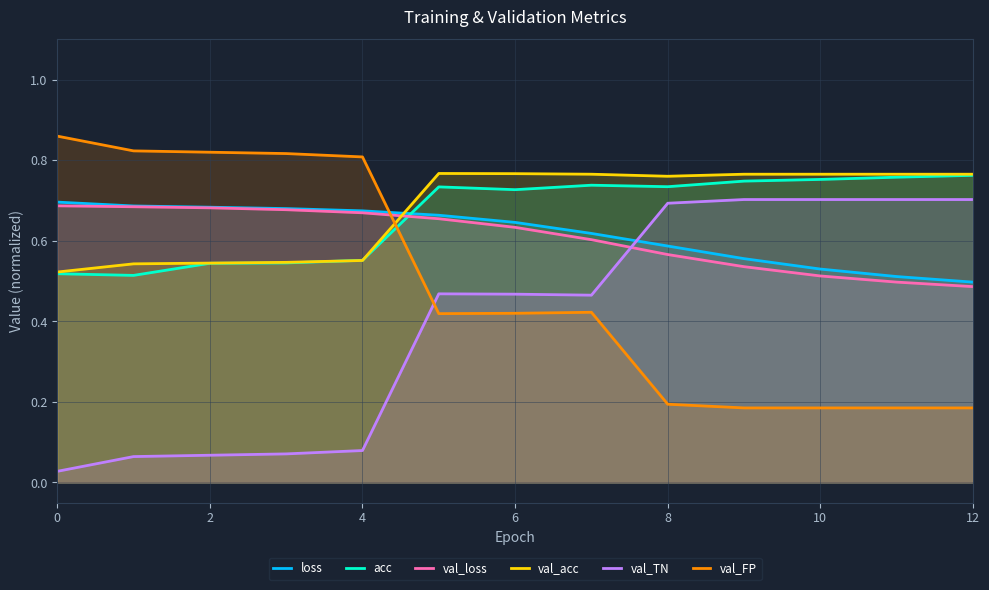

How many lines are shown in the chart?

6